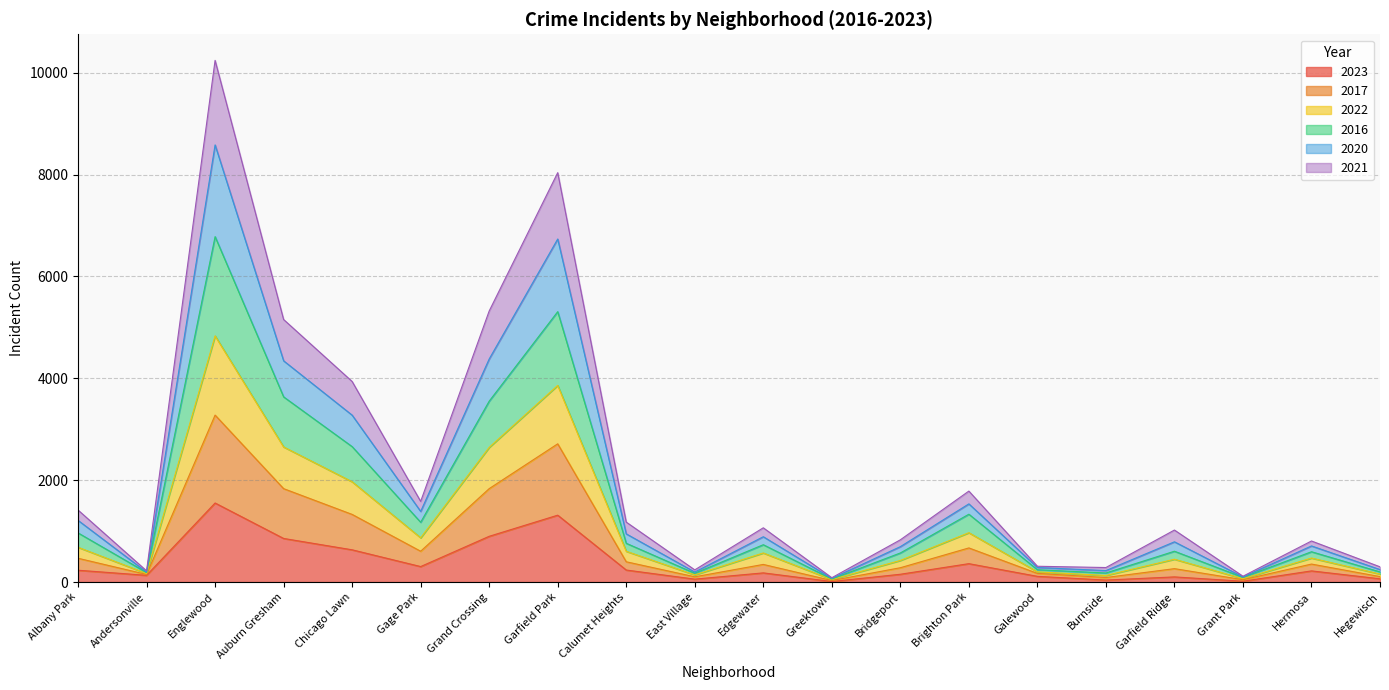

What is the difference between the highest and lowest values at Bridgeport?

676